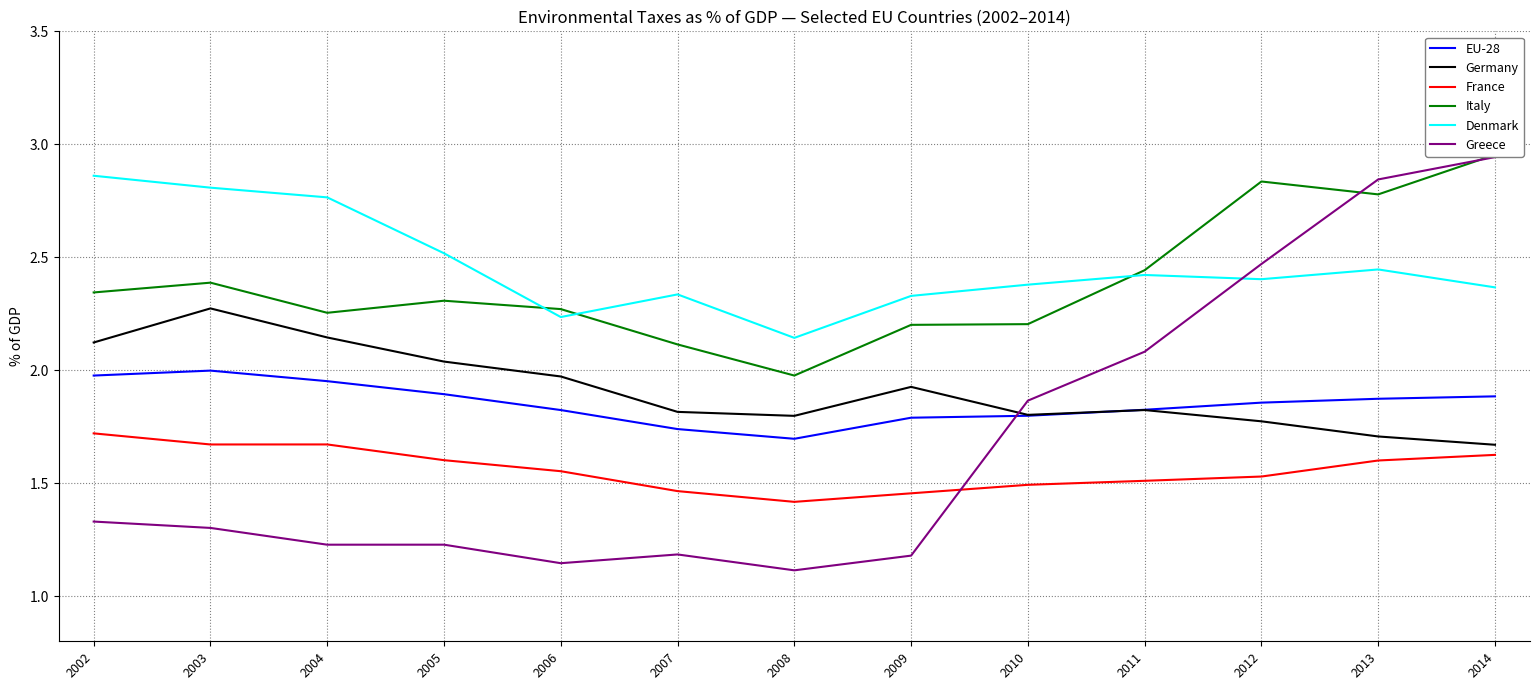

What is the smallest value displayed?

1.1